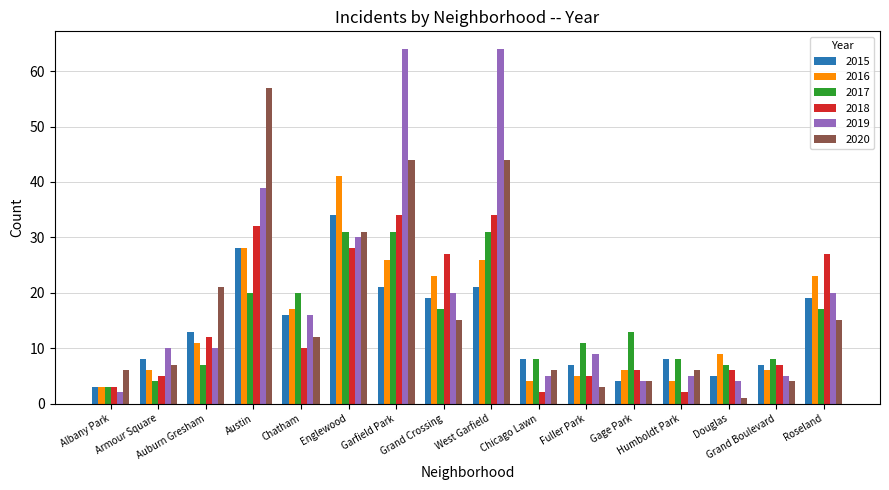

Count the number of data series in this chart.

6